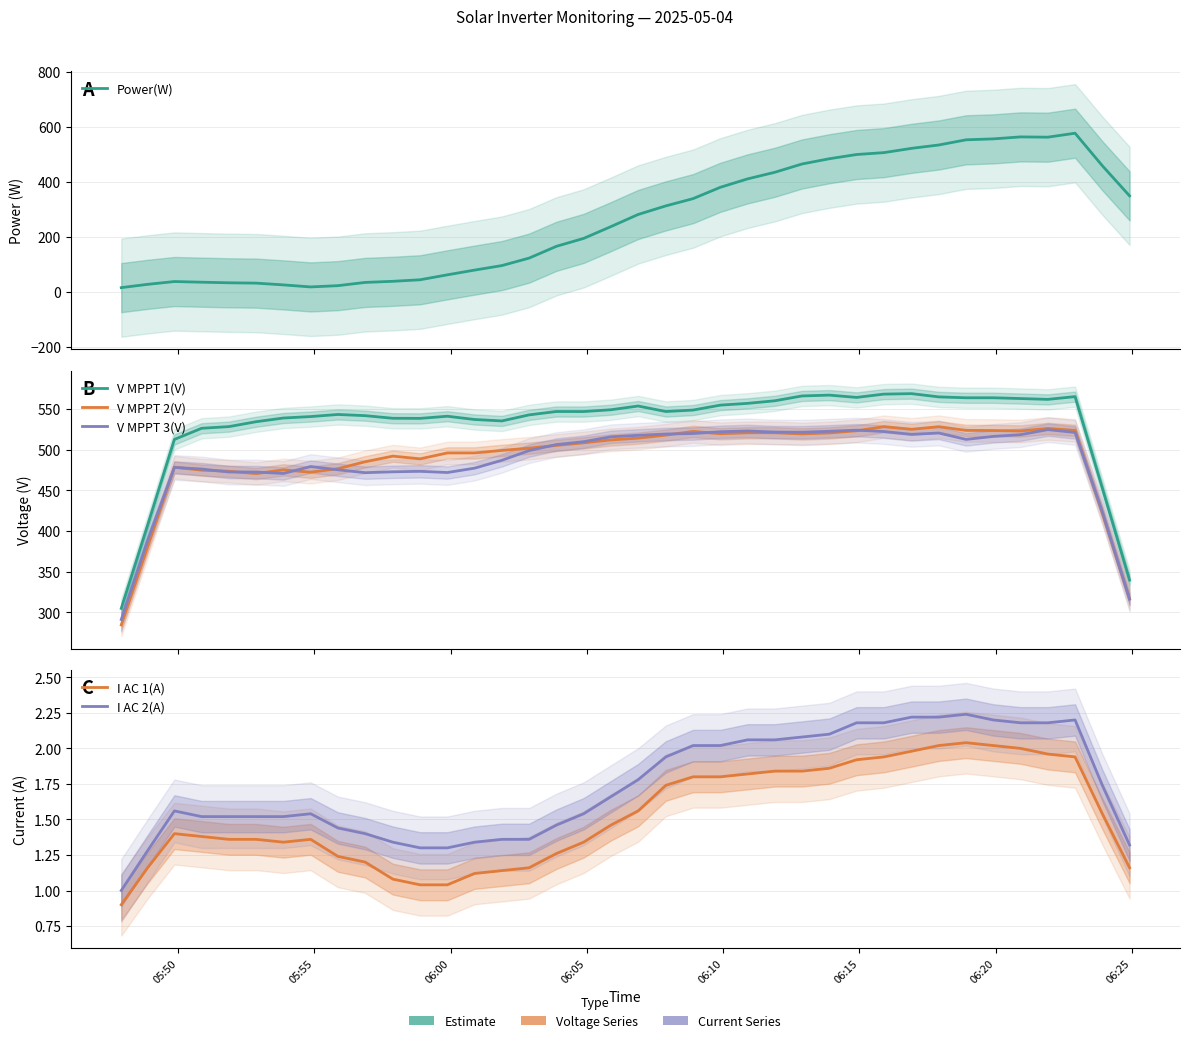

In I AC 2(A), how many points are lower than both neighbors (excluding endpoints)?

1